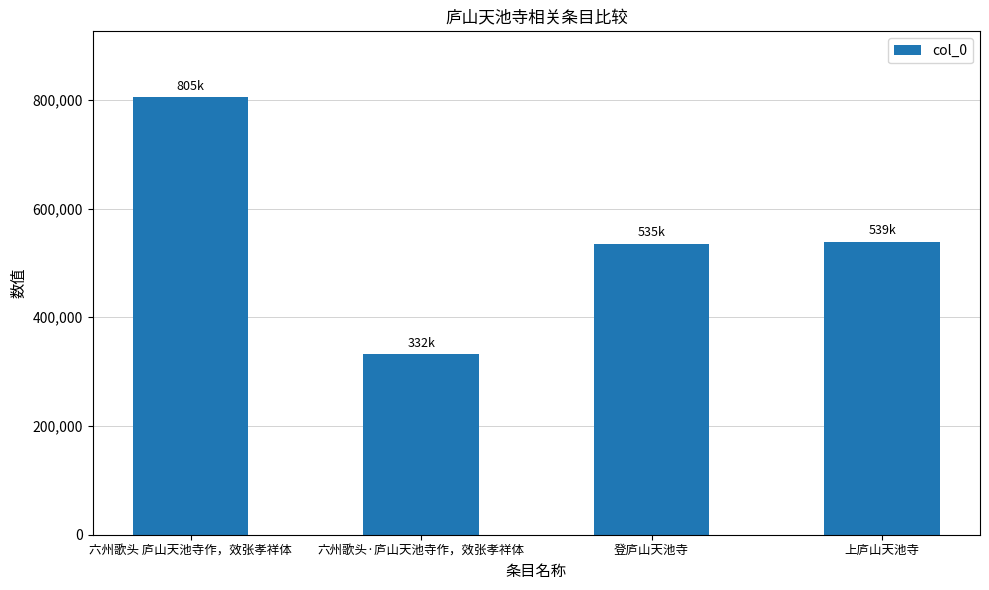

The value at 六州歌头 庐山天池寺作，效张孝祥体 is 515009. True or false?

False